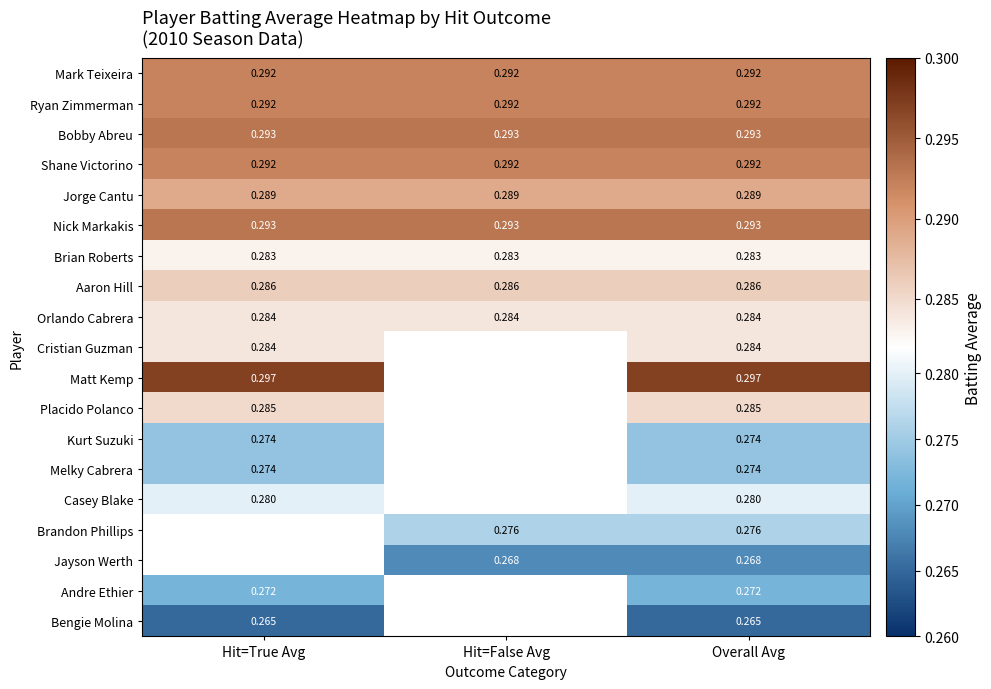

At which category does the chart reach its minimum across all series?

Hit=True Avg